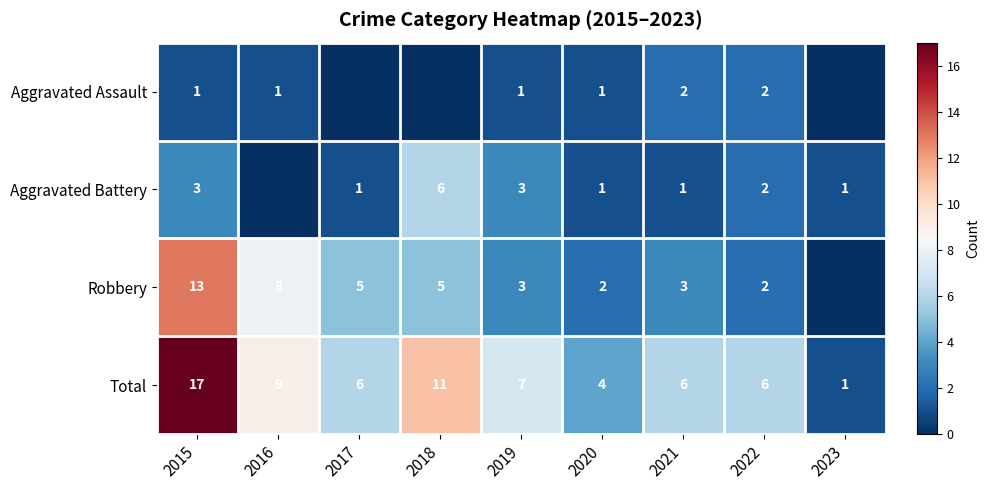

Is it true that Robbery equals 8 at 2015?

False